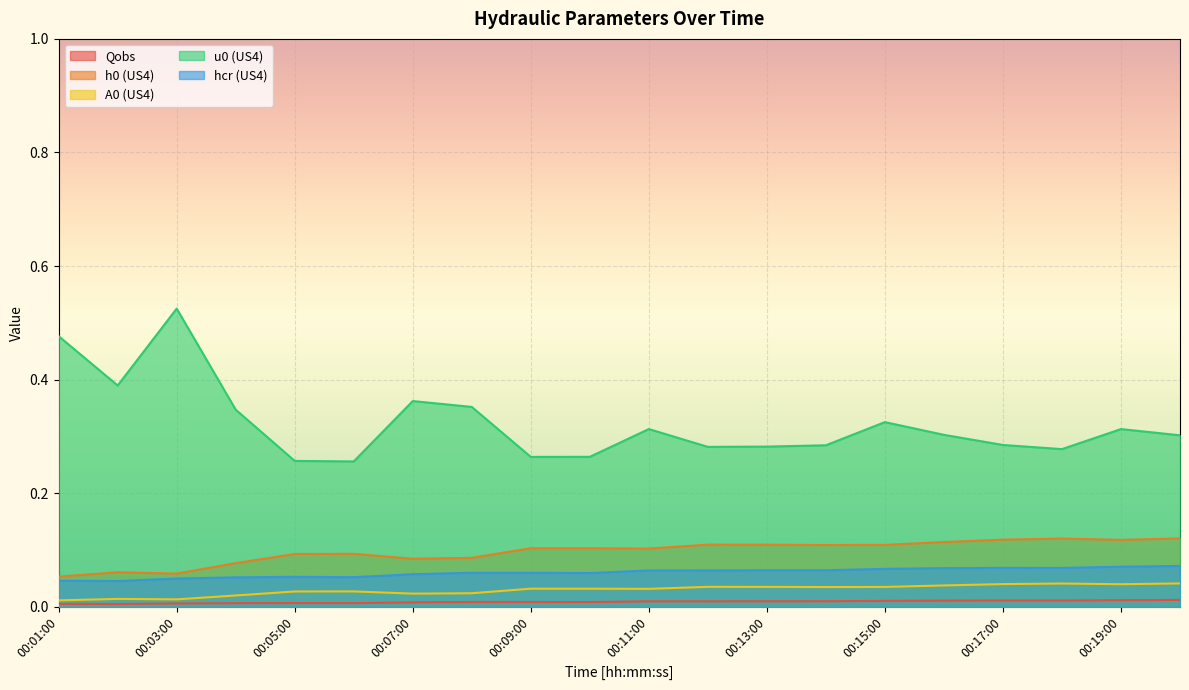

Which label corresponds to the largest value in the chart?

00:03:00